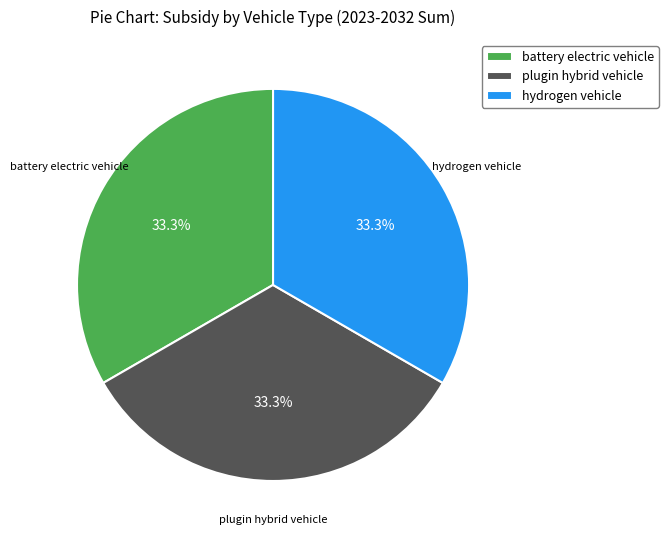

Is plugin hybrid vehicle the majority of the pie?

No